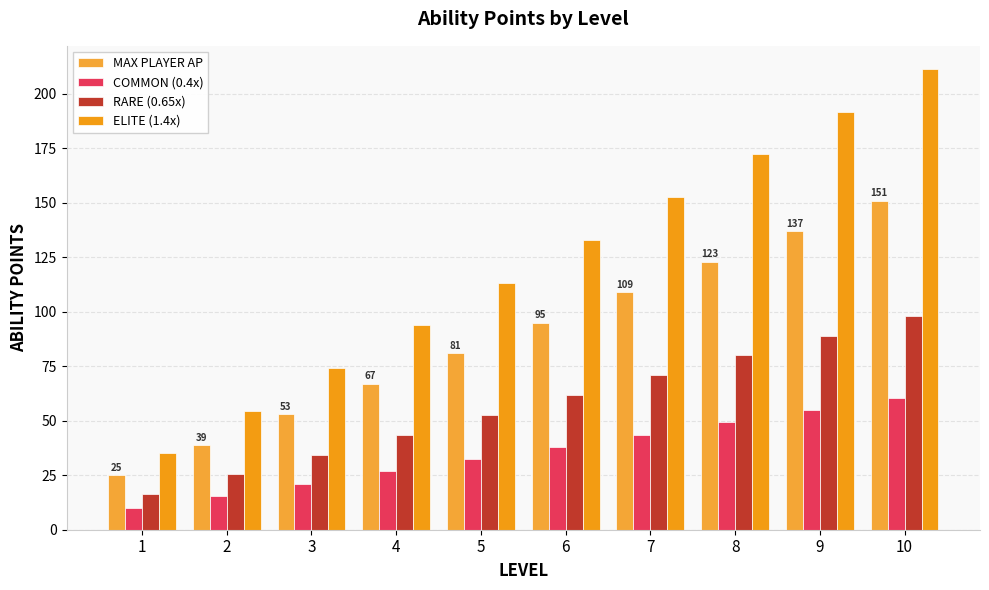

Which series has the widest spread of values?

ELITE (1.4x)